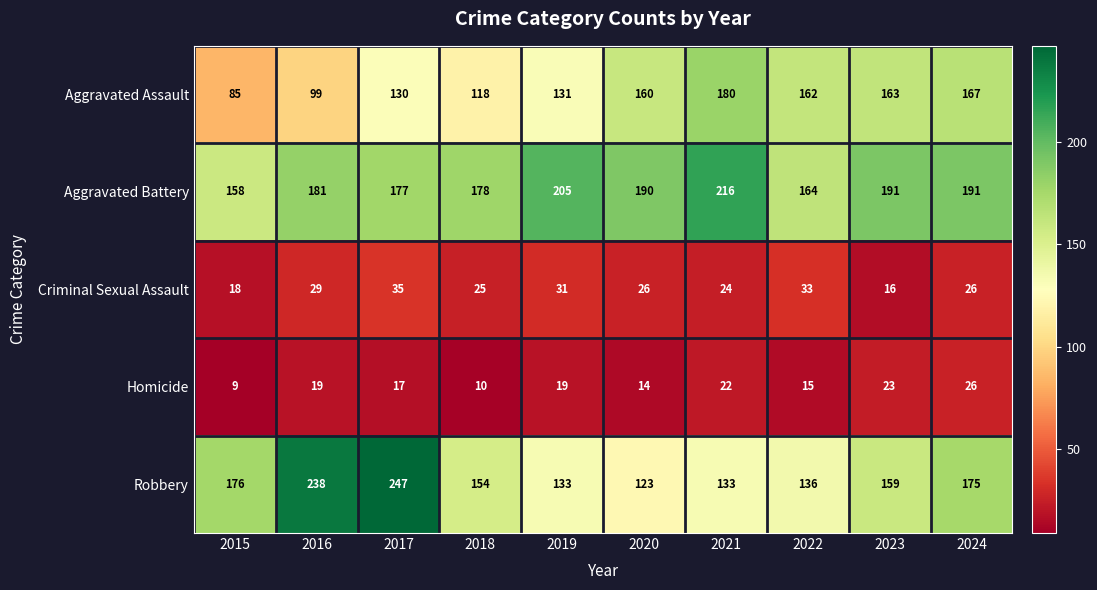

How many distinct data groups are displayed?

5